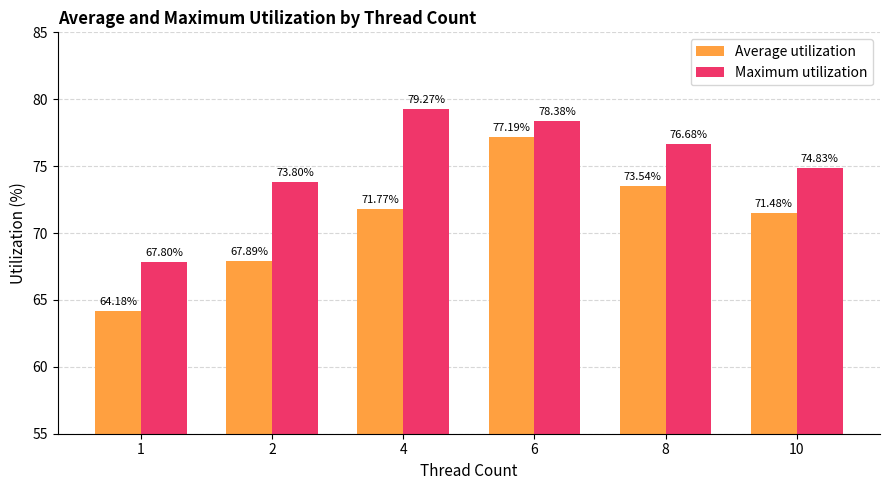

Which series changed the most between 8 and 10?

Average utilization